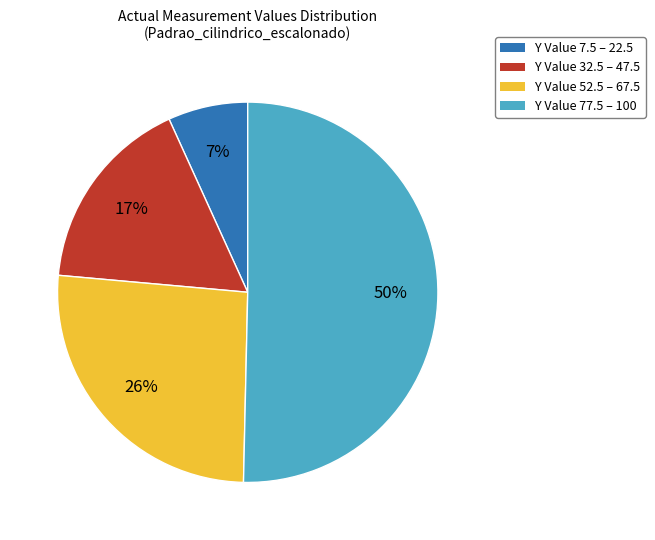

To the nearest percent, what is the average slice percentage?

25%